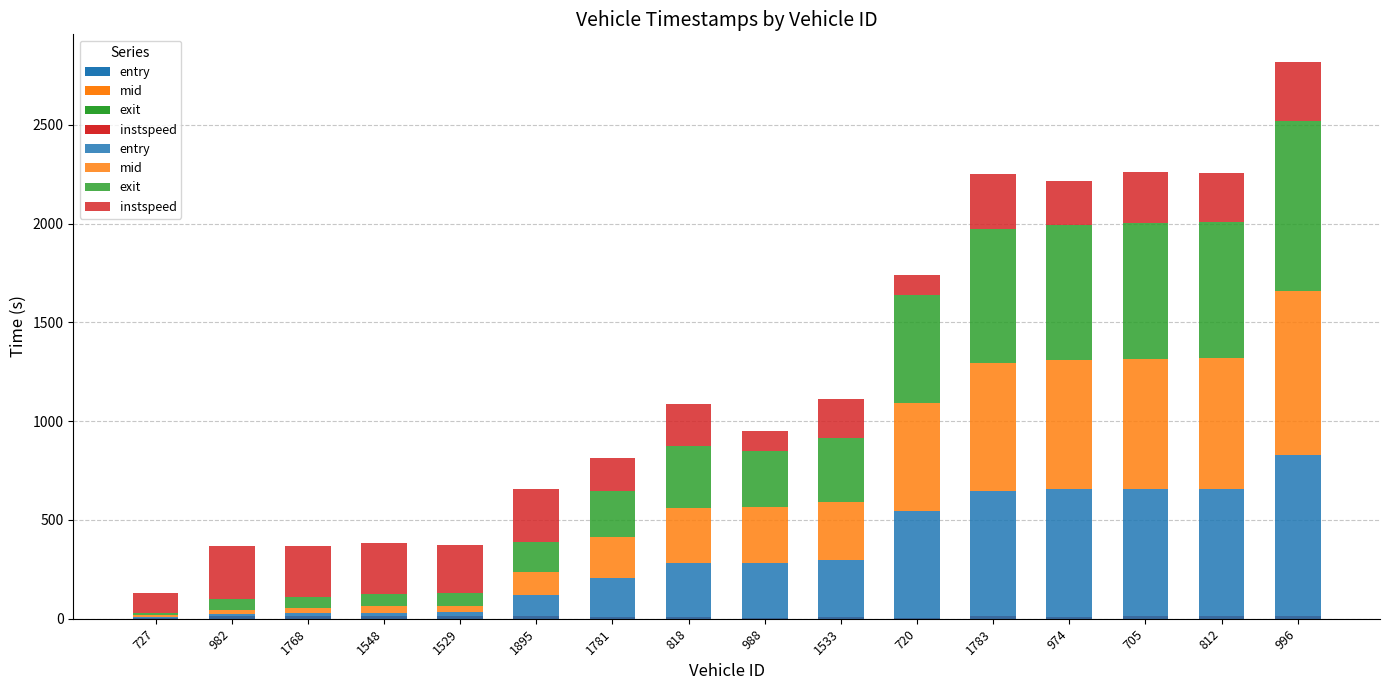

Which series has the largest total across all categories?

exit